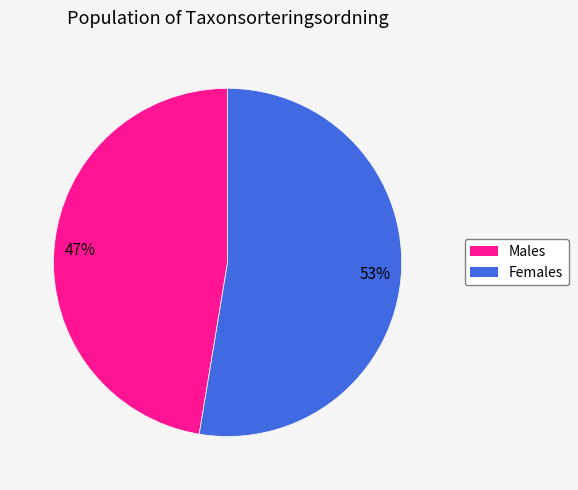

Between Females and Males, which is larger?

Females